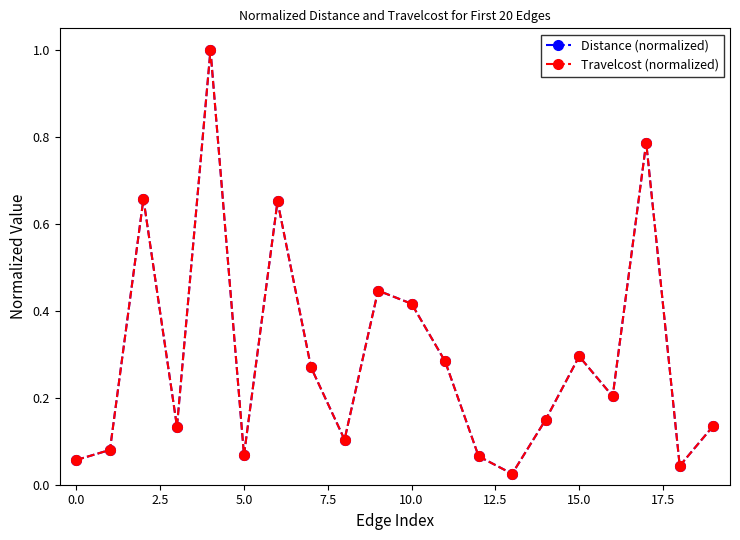

Which series has the largest total across all categories?

Travelcost (normalized)